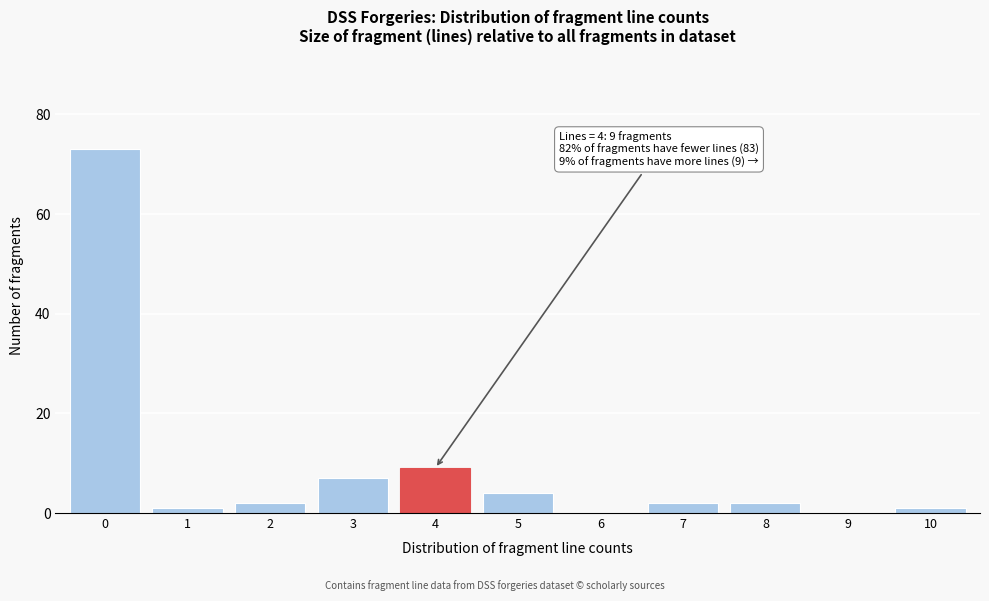

Reading right to left, list all the values displayed in this chart.

10=1	9=0	8=2	7=2	6=0	5=4	4=9	3=7	2=2	1=1	0=73